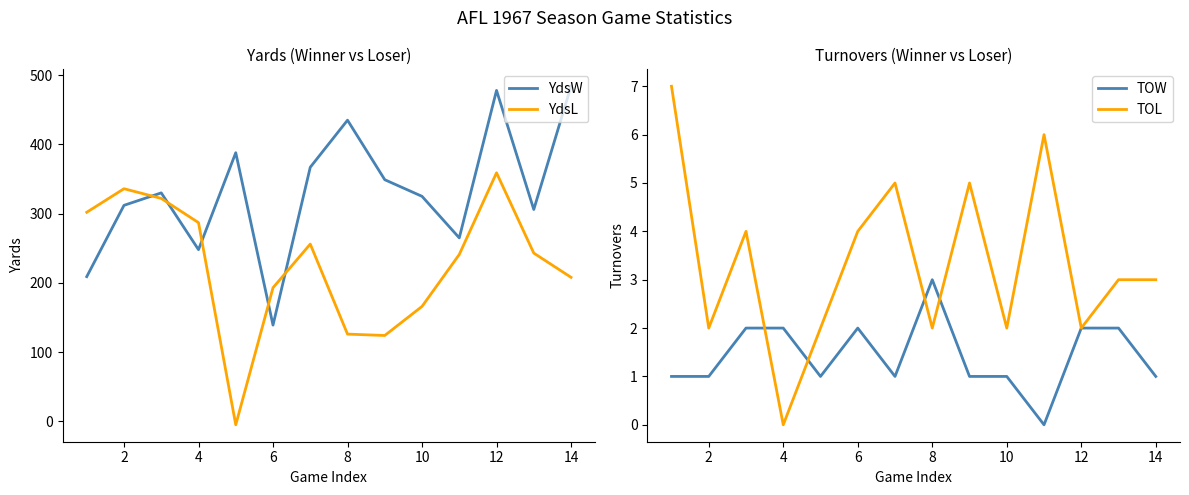

True or false: YdsW has a value of 478 at 12.

True